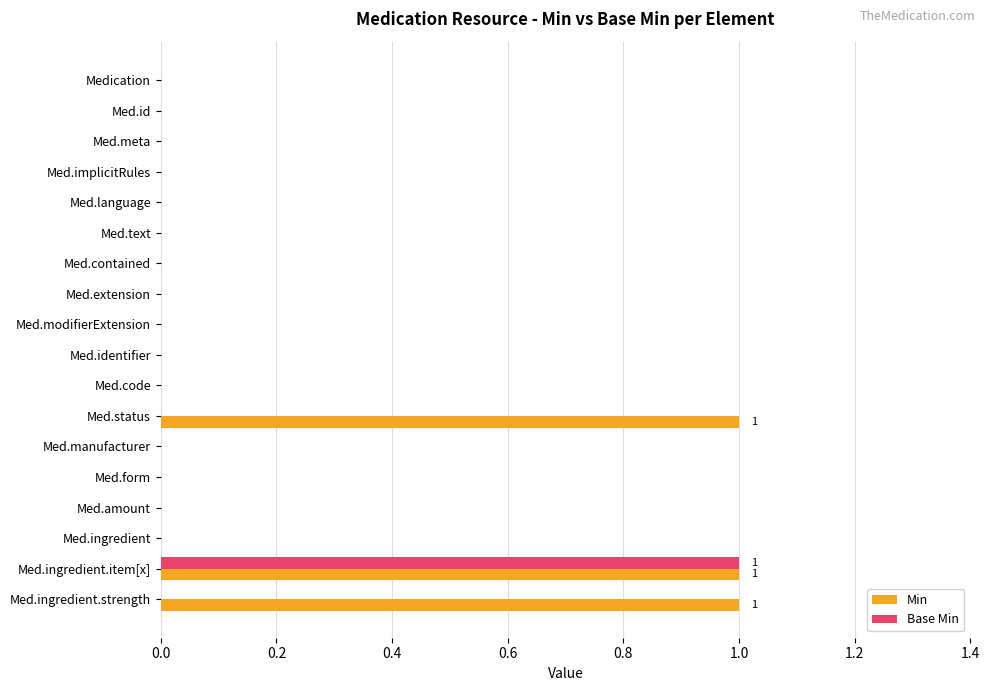

Which series changed the most between Med.implicitRules and Med.status?

Min